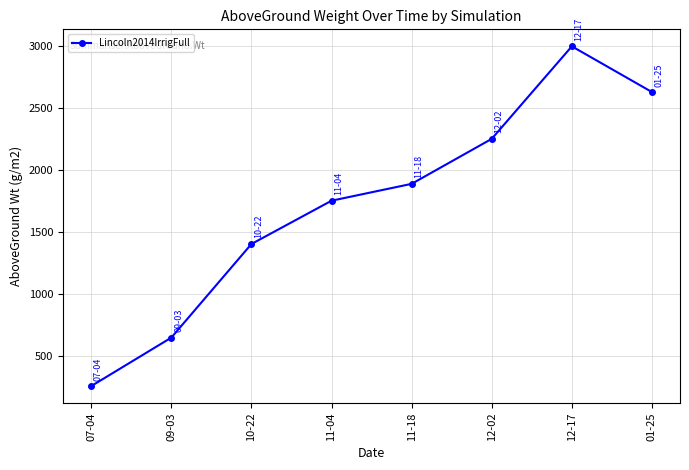

What is the change in value from 07-04 to 01-25?

+2365.9